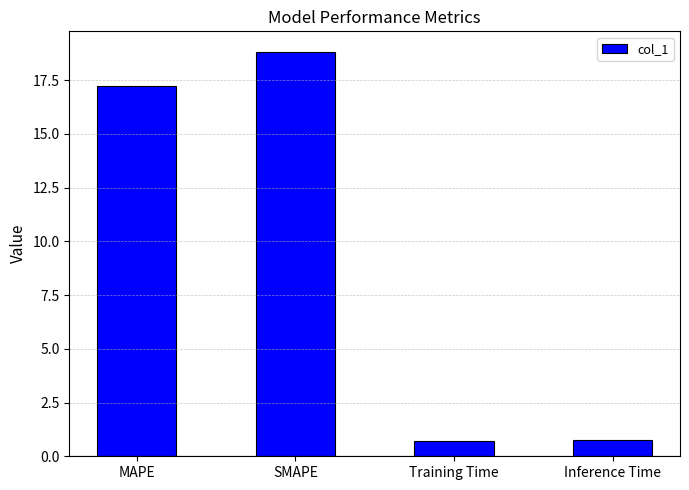

Count the number of categories in the chart.

4